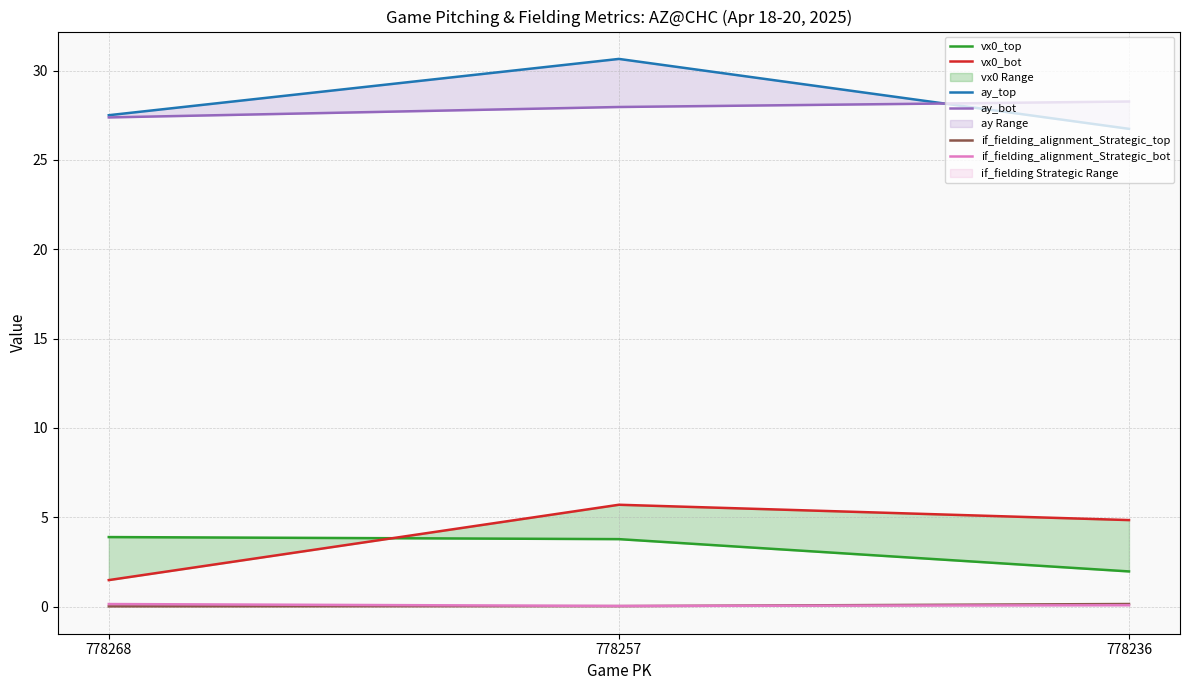

List the labels in order of if_fielding_alignment_Strategic_bot value, smallest first.

778257, 778236, 778268